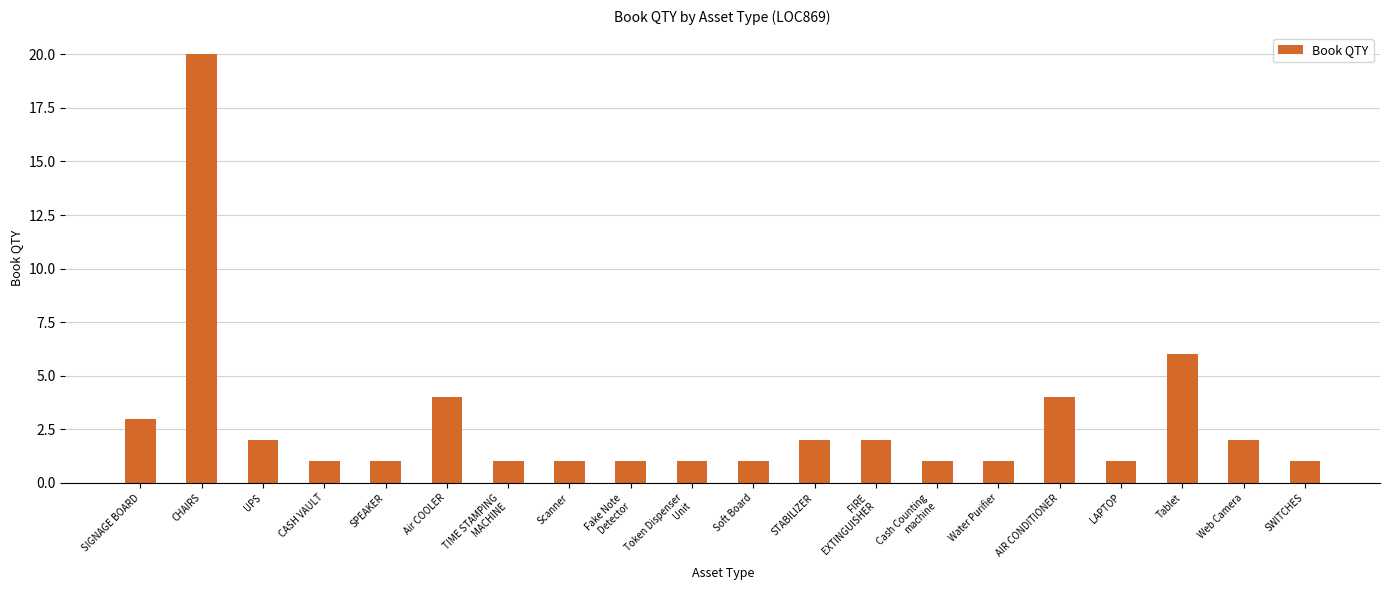

What is the sum of the values at Scanner and Air COOLER?

5